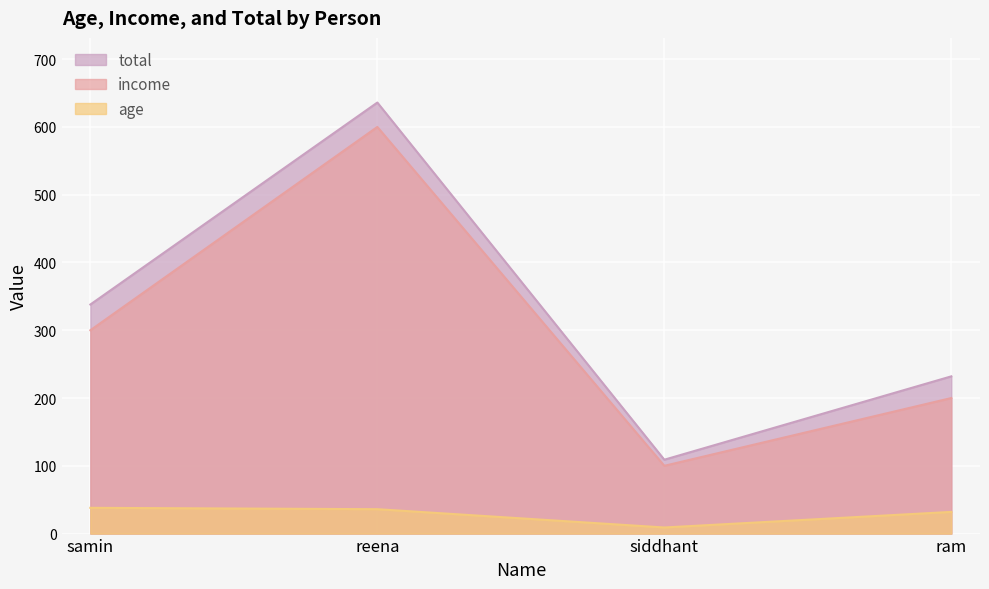

In income, how many points are lower than both neighbors (excluding endpoints)?

1